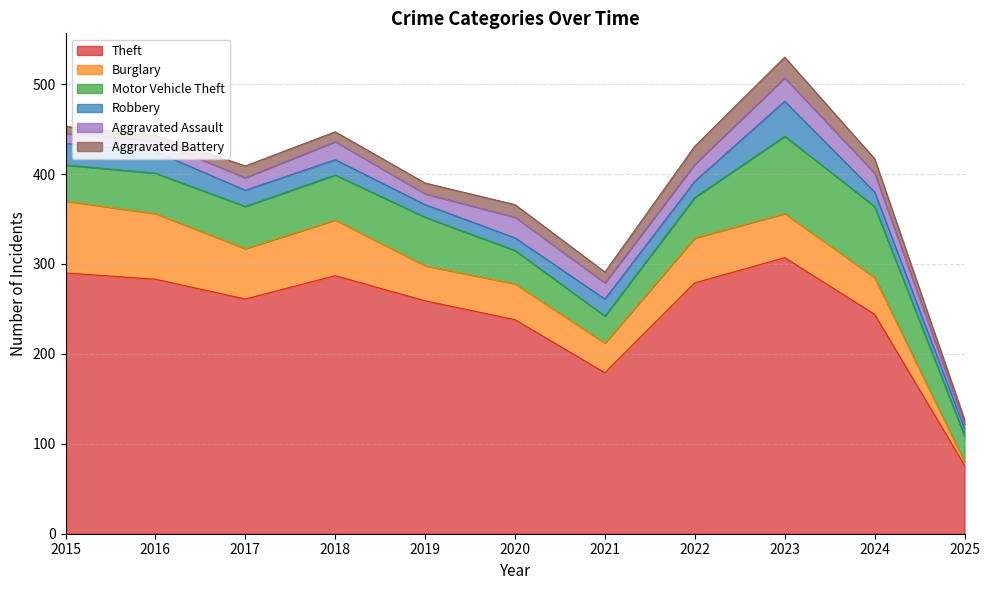

What is the maximum value shown in the chart?

307